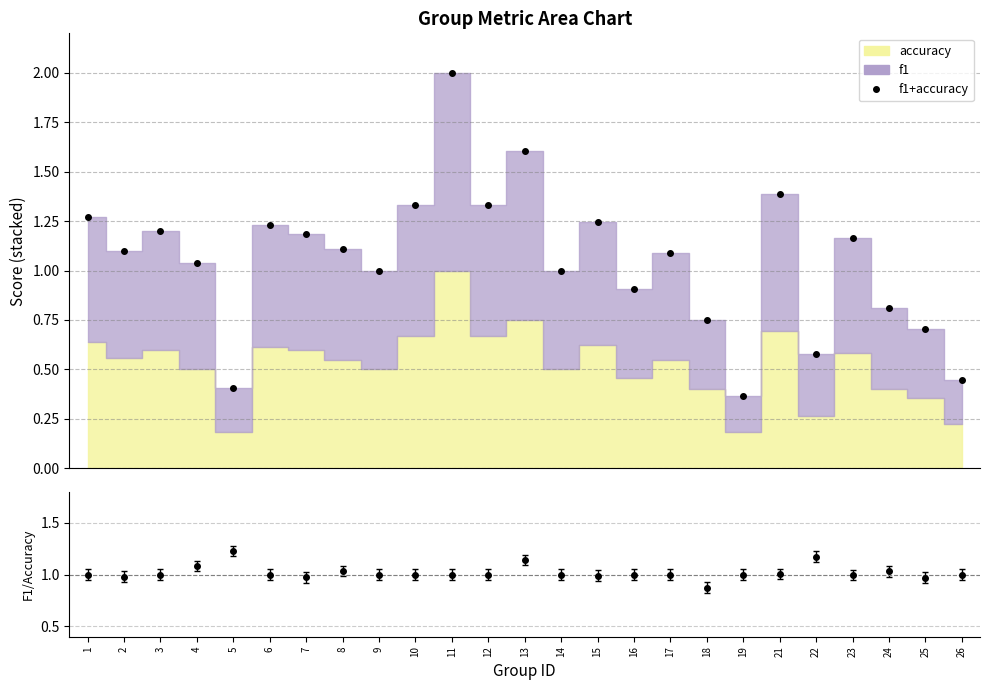

How many values are below 1?

8